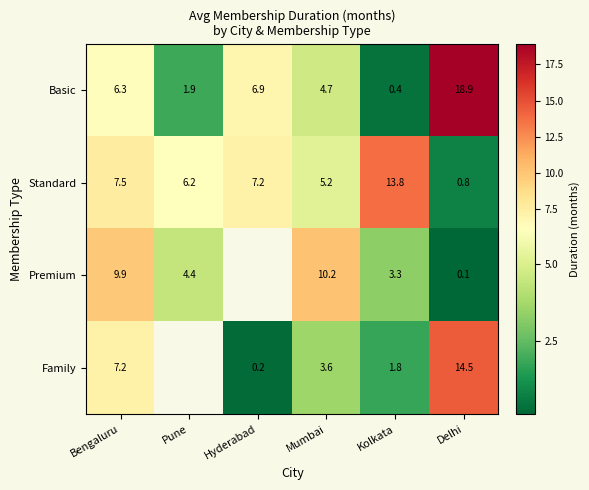

Which series changed the most between Kolkata and Delhi?

Basic